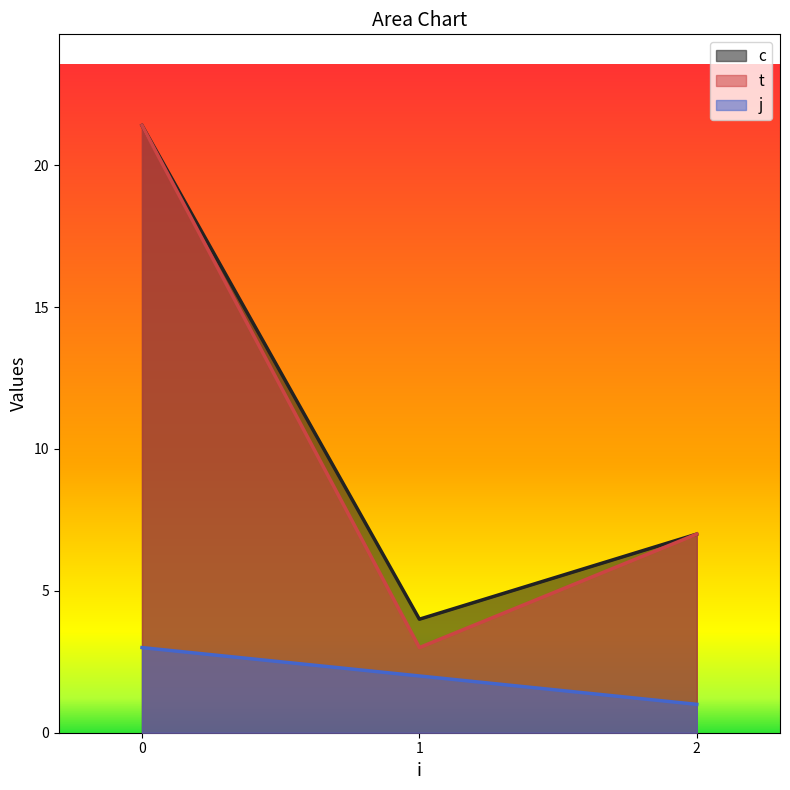

Read the j value at 1.

2.0